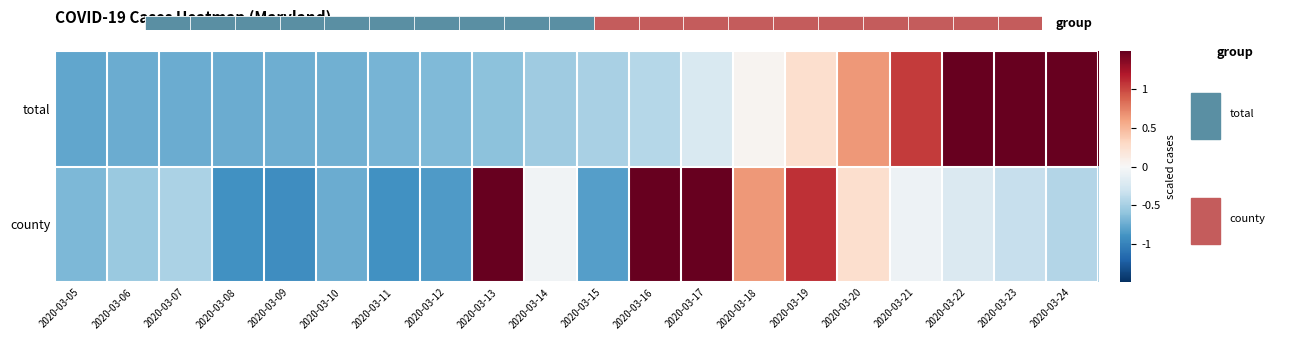

What is the approximate value of total at 2020-03-15?

-0.5